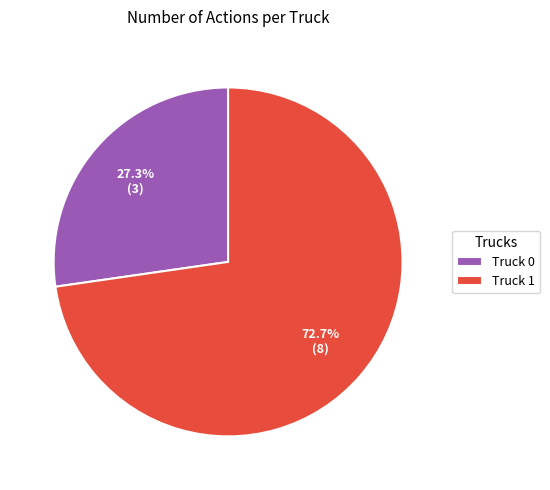

To the nearest percent, what is the combined percentage of Truck 1 and Truck 0?

100%